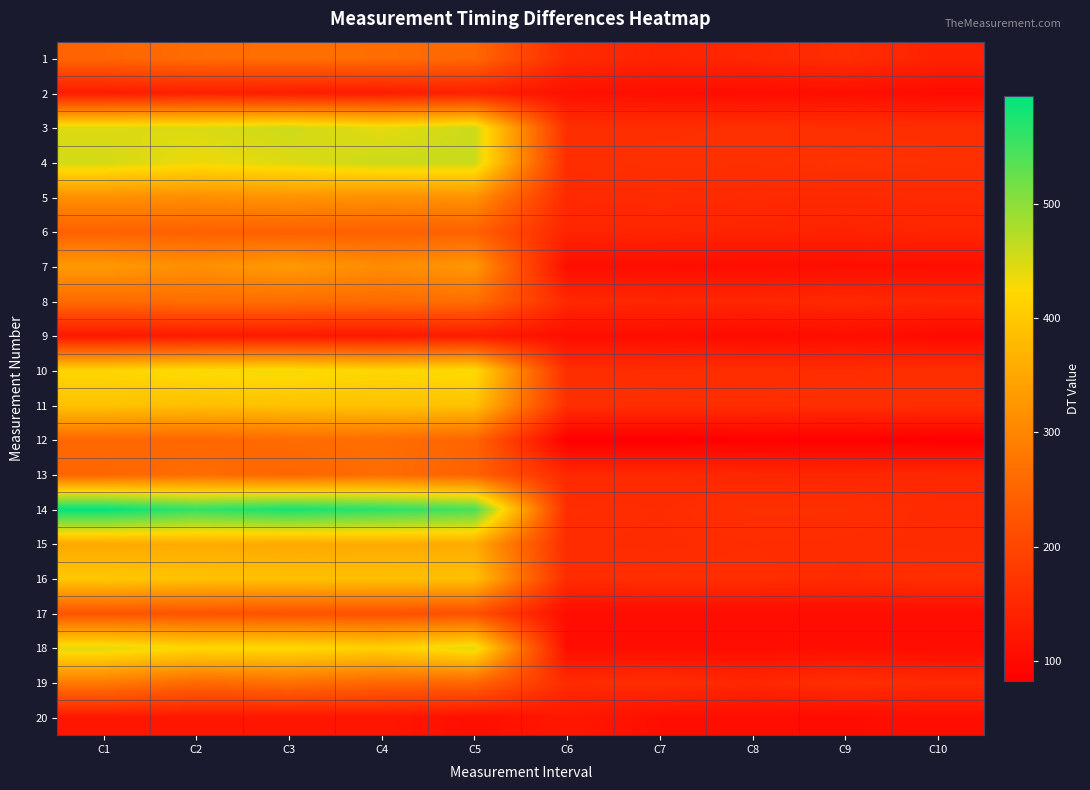

Which has a higher value, C3 or C7?

C3